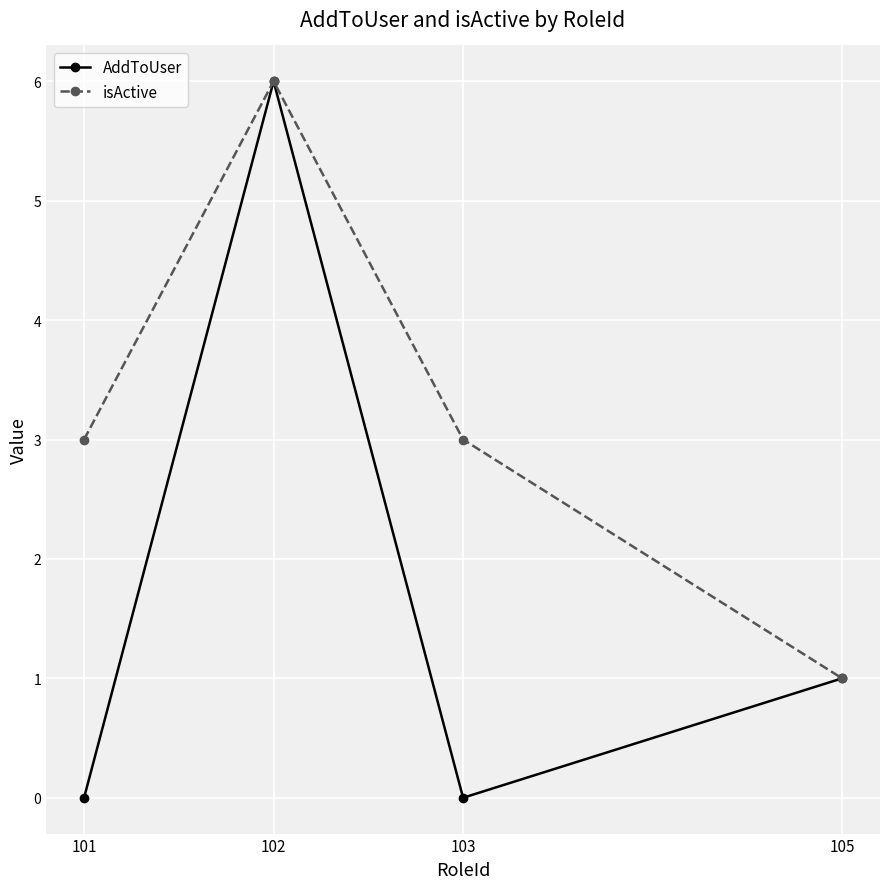

Reading left to right, transcribe all the data shown in this chart.

AddToUser: 0	6	0	1
isActive: 3	6	3	1